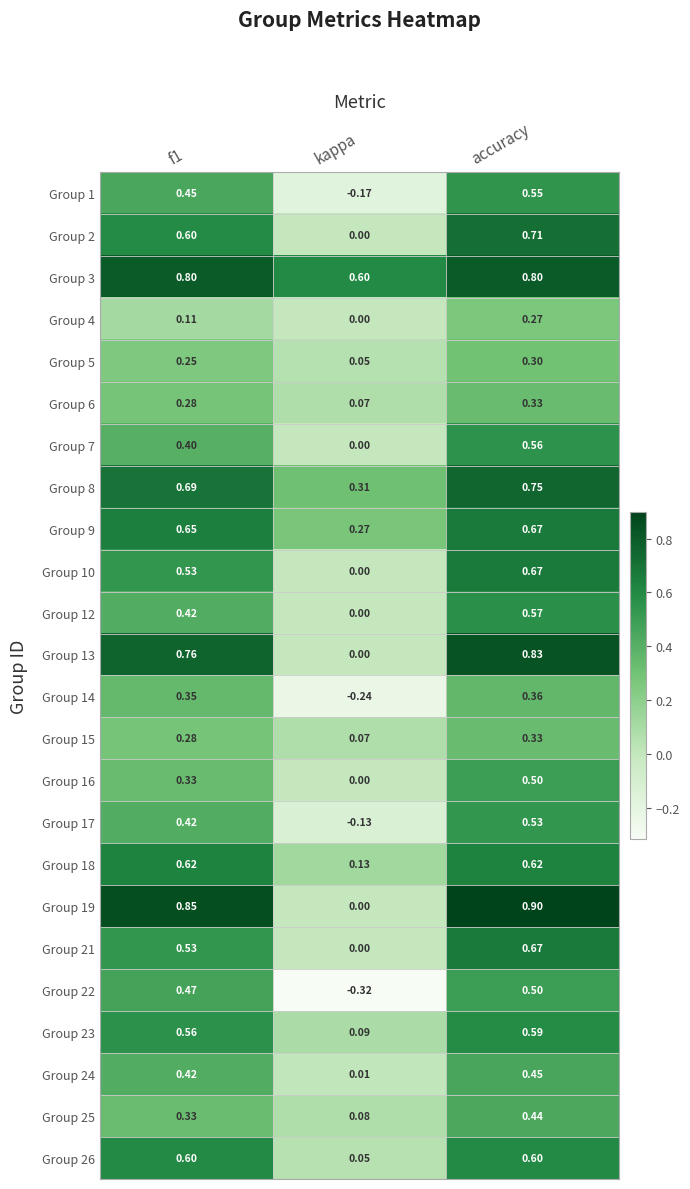

Which series changed the most between f1 and kappa?

Group 19